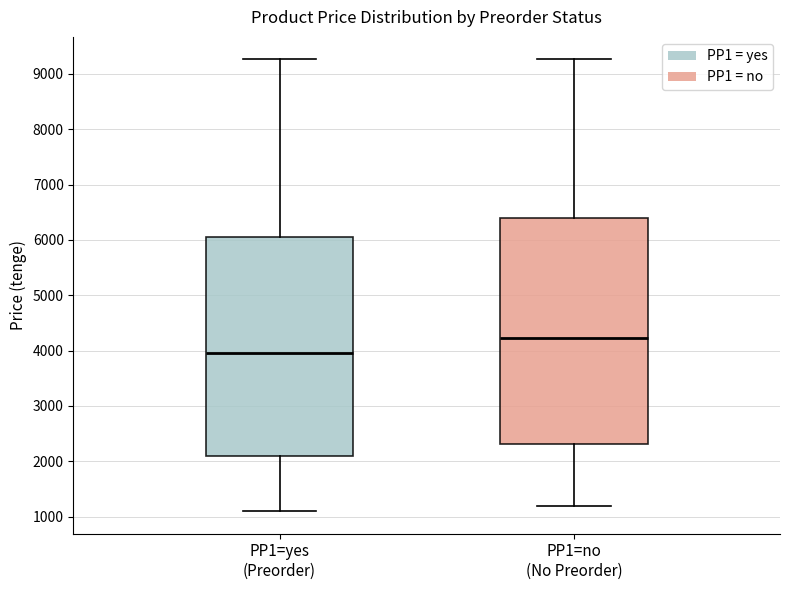

Comparing the boxes themselves (not the whiskers), which one is the tallest?

PP1=no (No Preorder)